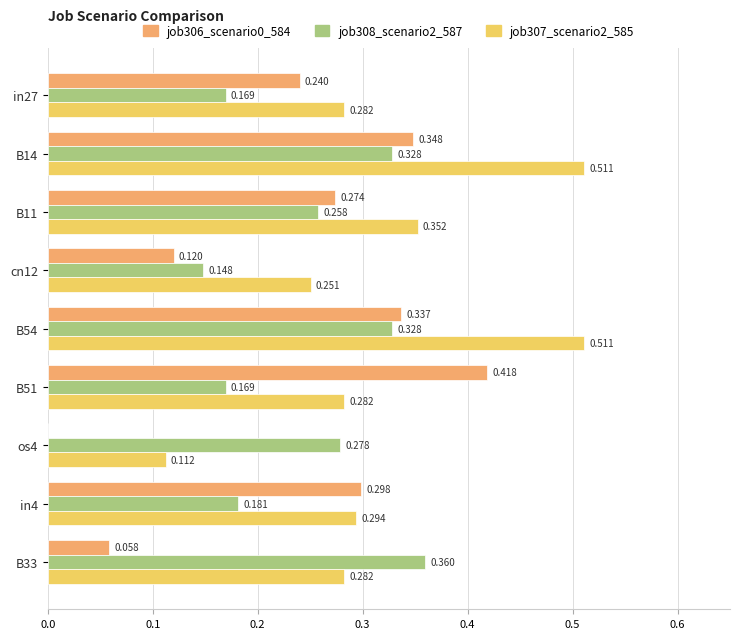

Is the value of job306_scenario0_584 at in4 greater than the value of job307_scenario2_585 at B54?

No